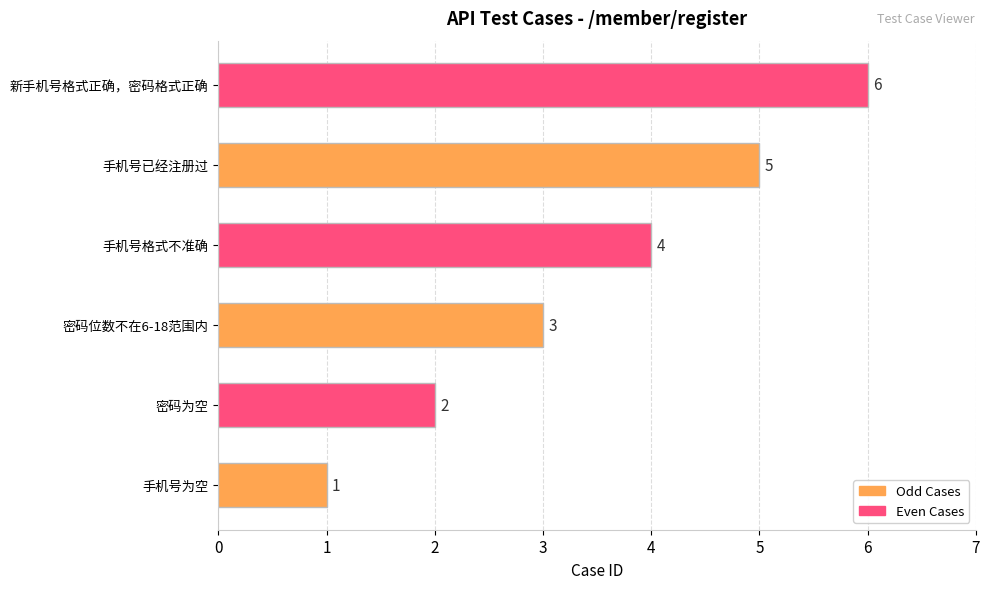

How many values are below 4?

3